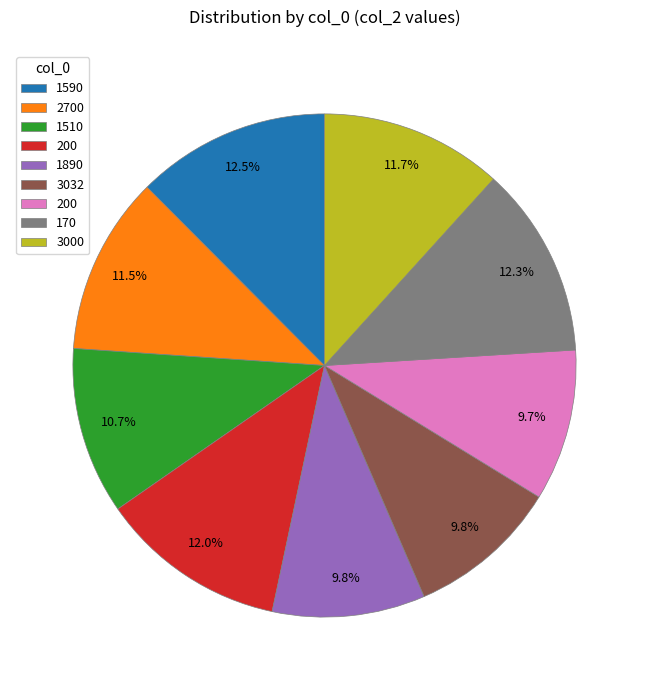

Is there a majority slice in this chart?

No